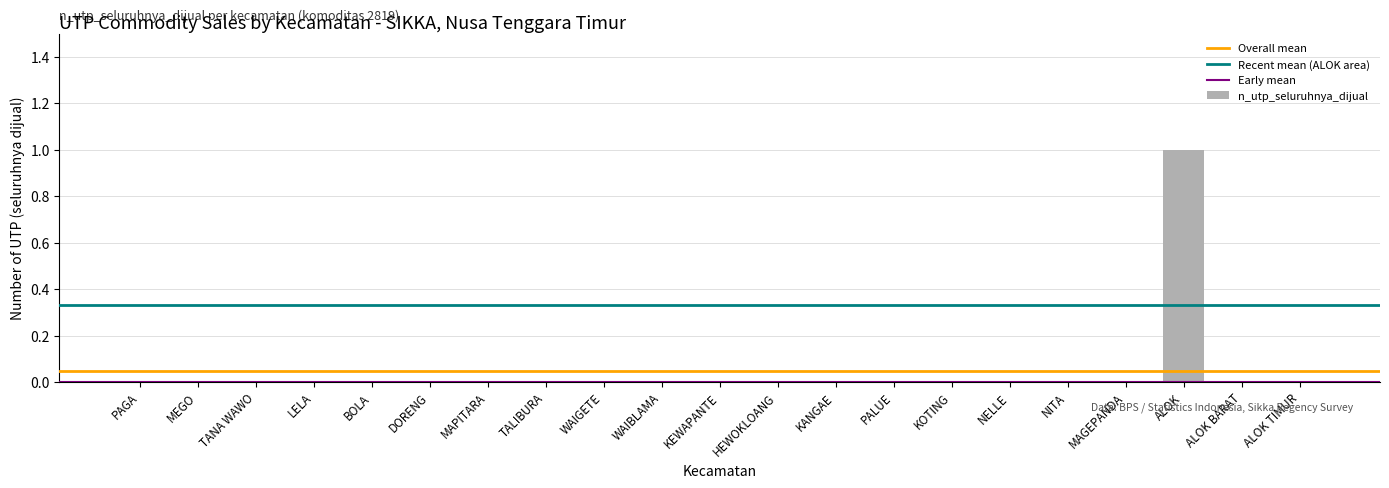

The value at HEWOKLOANG is 0. True or false?

True